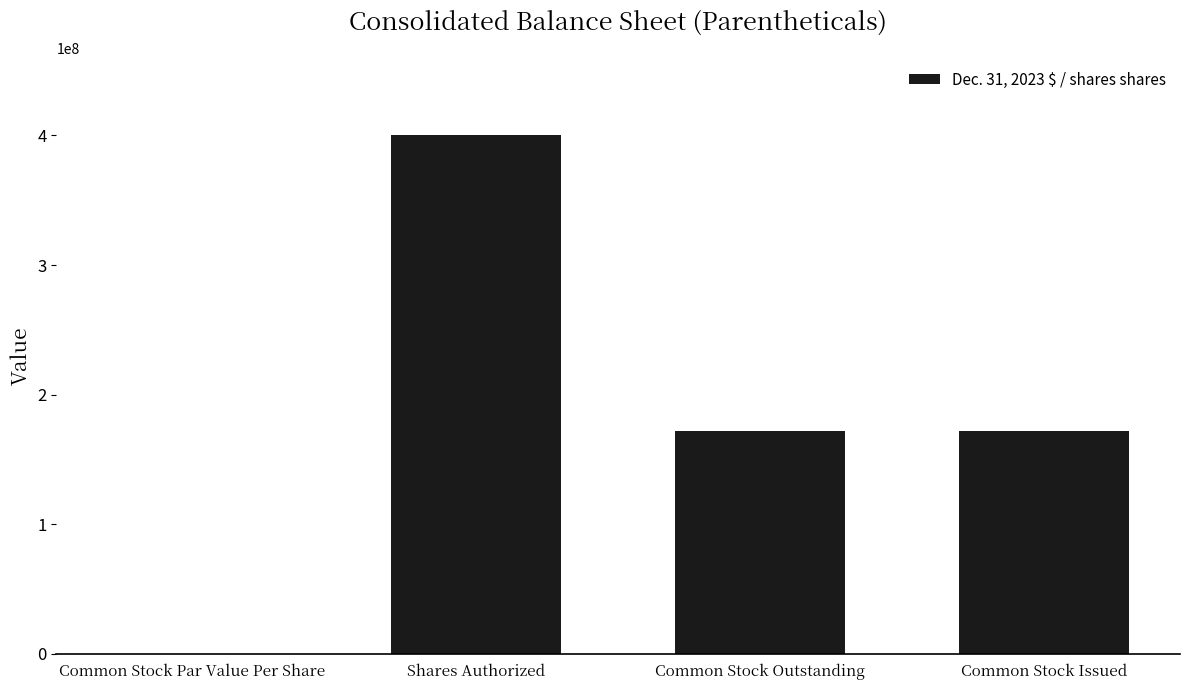

True or false: the data shows 171910599.0 at Common Stock Issued.

True